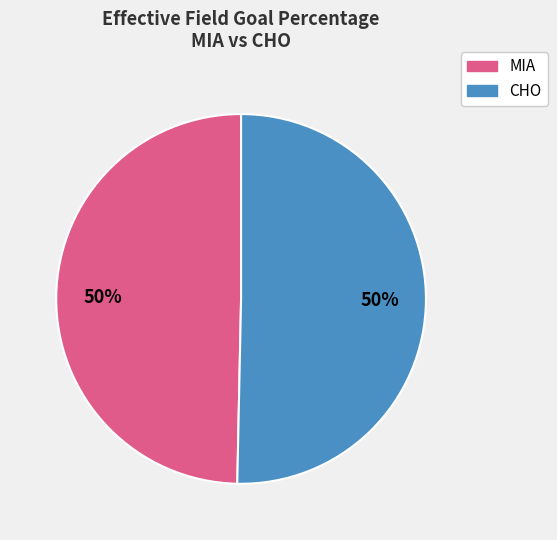

To the nearest percent, what is the average slice percentage?

50%